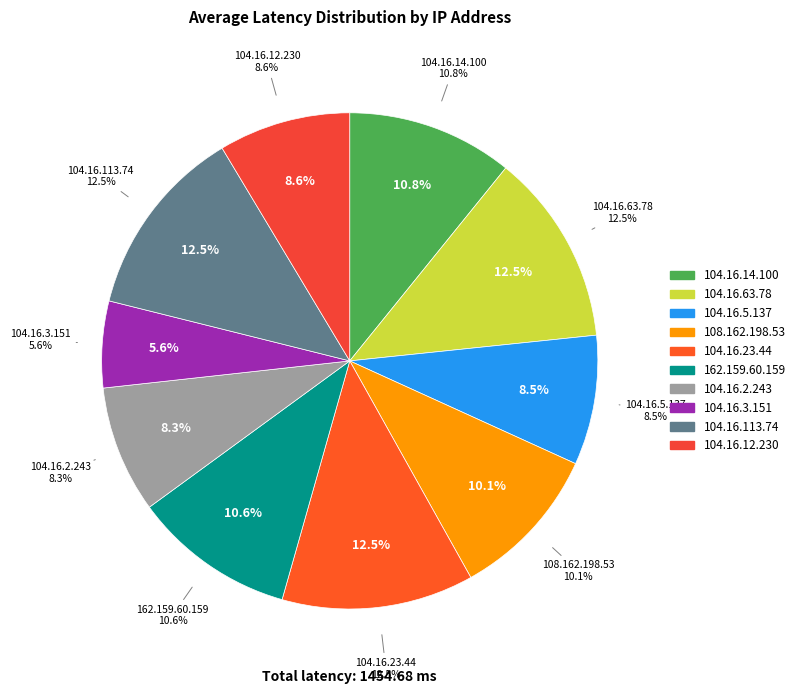

Which has a higher value, 104.16.14.100 or 104.16.3.151?

104.16.14.100